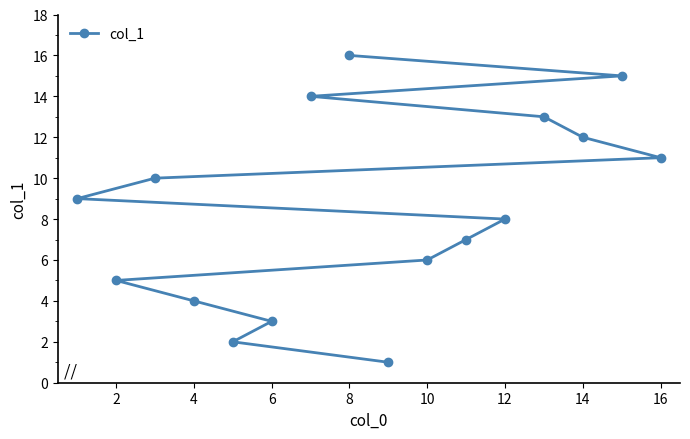

Which label corresponds to the largest value in the chart?

8